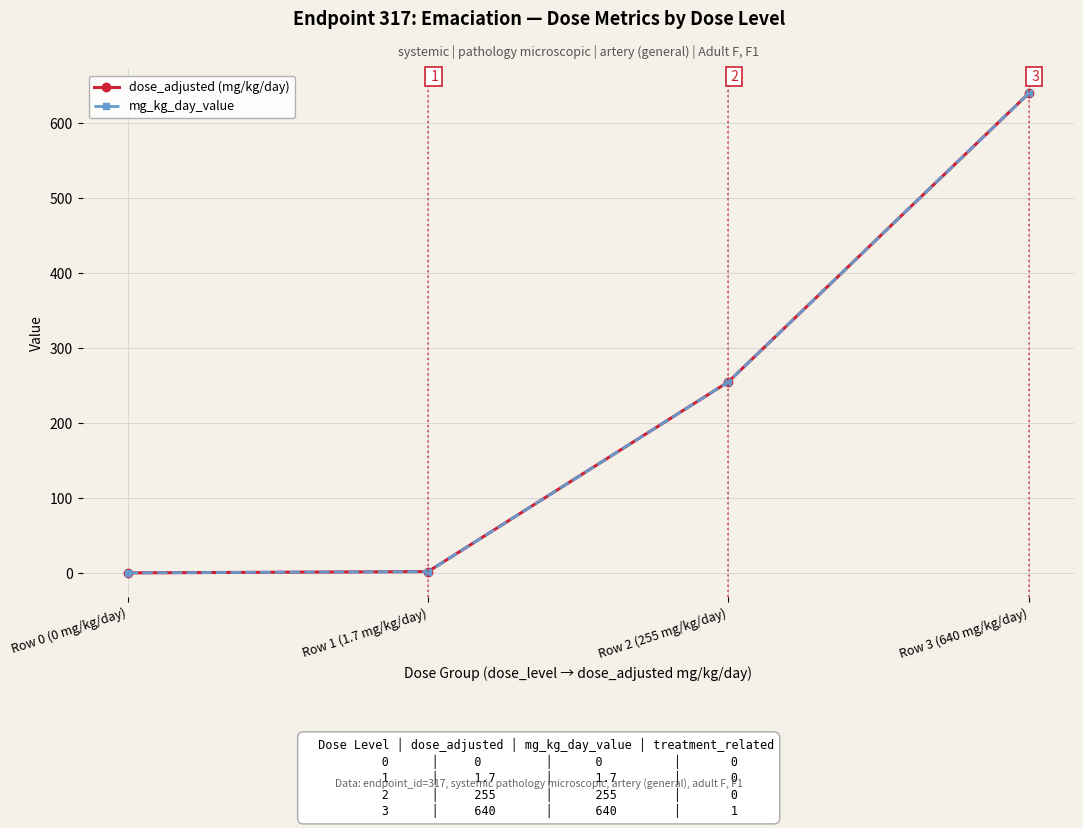

Does the chart have visible grid lines?

Yes